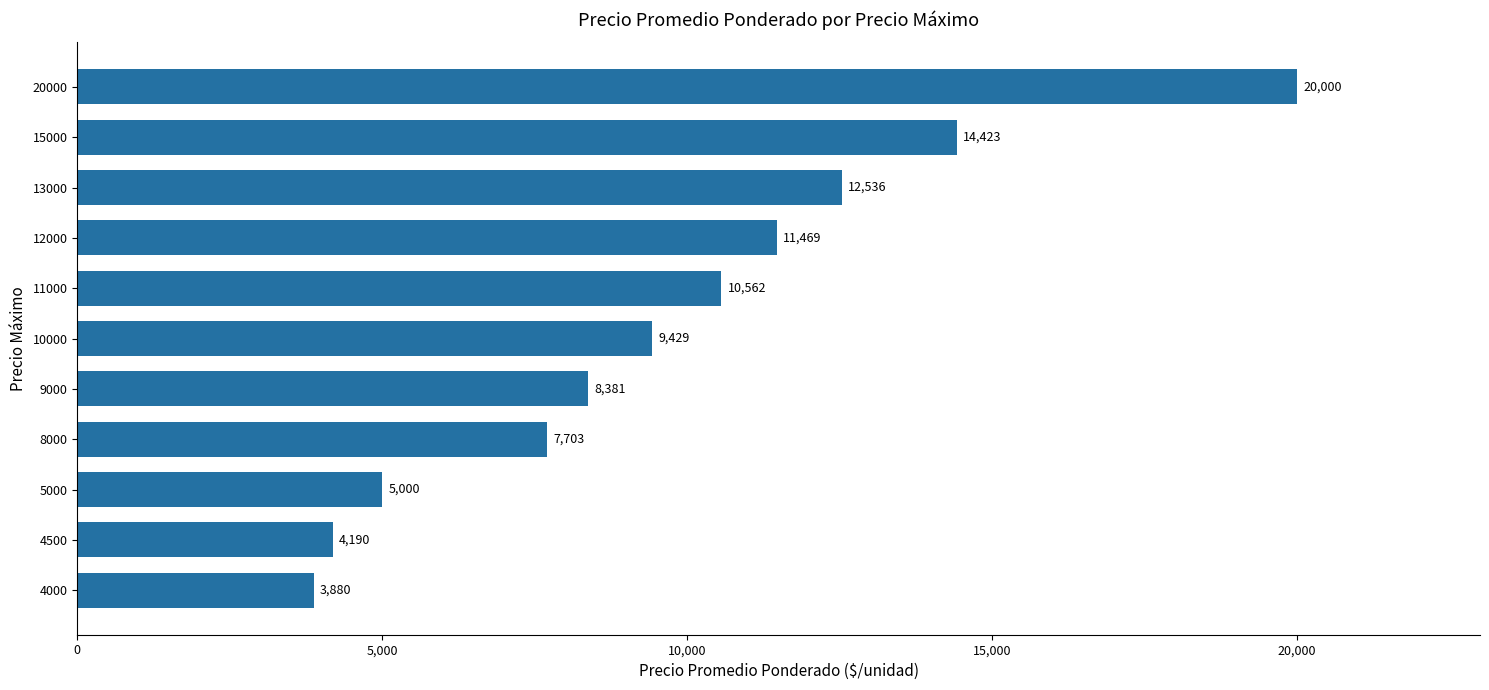

What is the sum of the values at 12000 and 10000?

20898